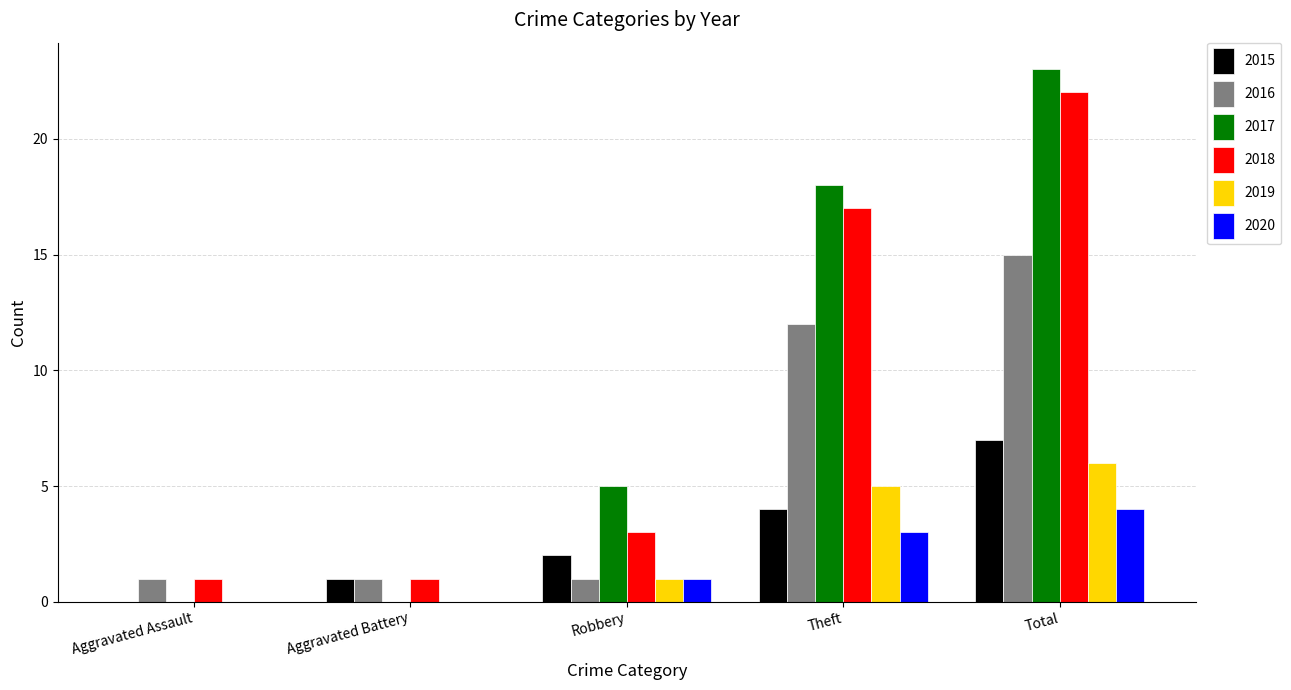

What is the maximum value for 2016?

15